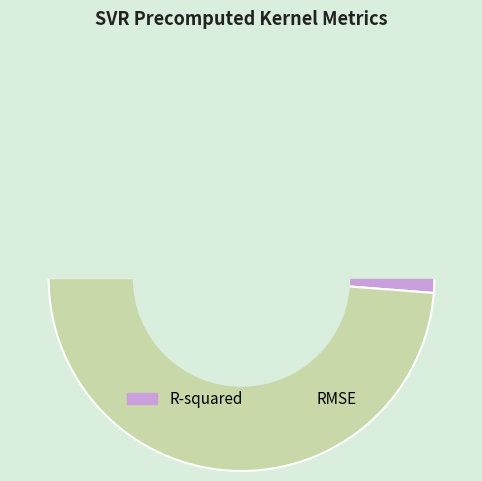

Count the number of slices in the pie.

2